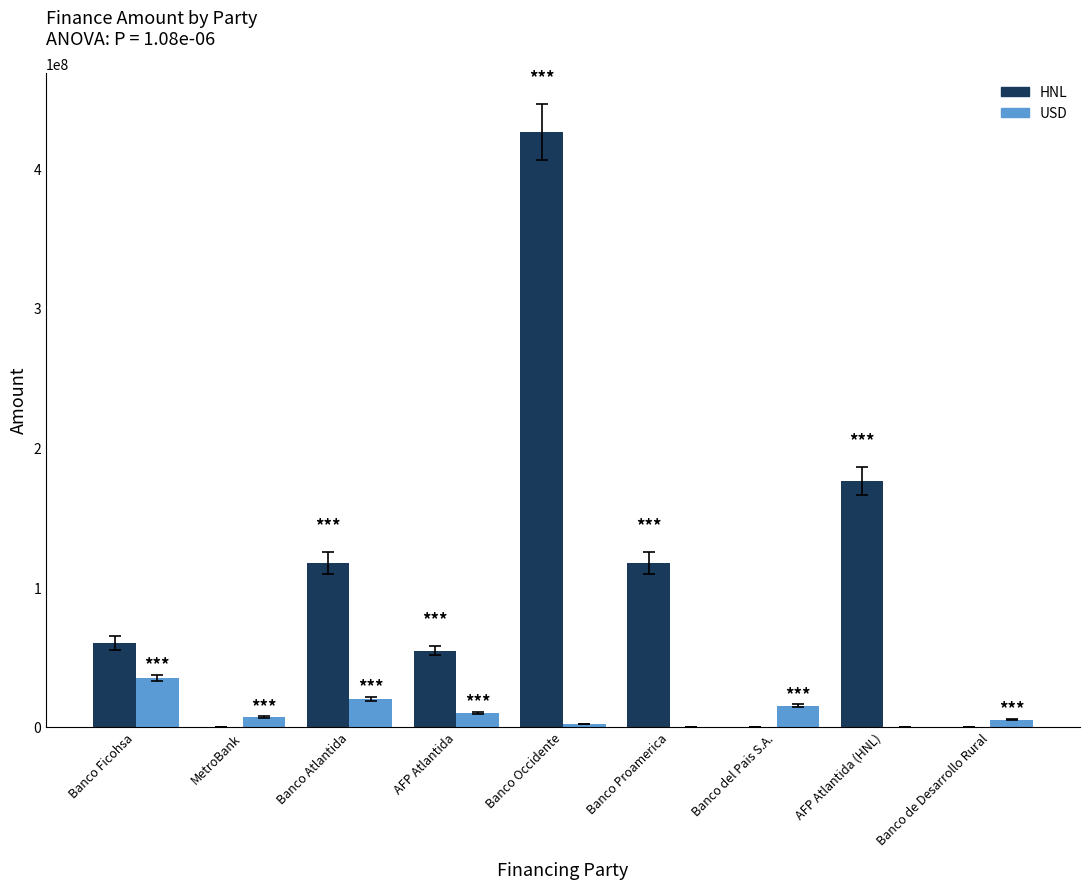

Is it true that HNL equals 0.0 at Banco del Pais S.A.?

True